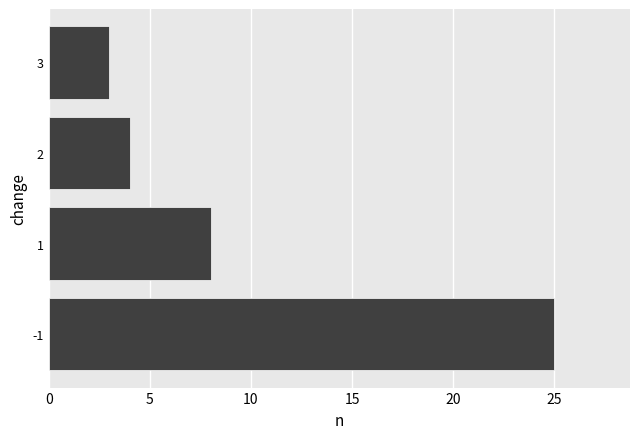

At which category does the chart reach its minimum across all series?

3